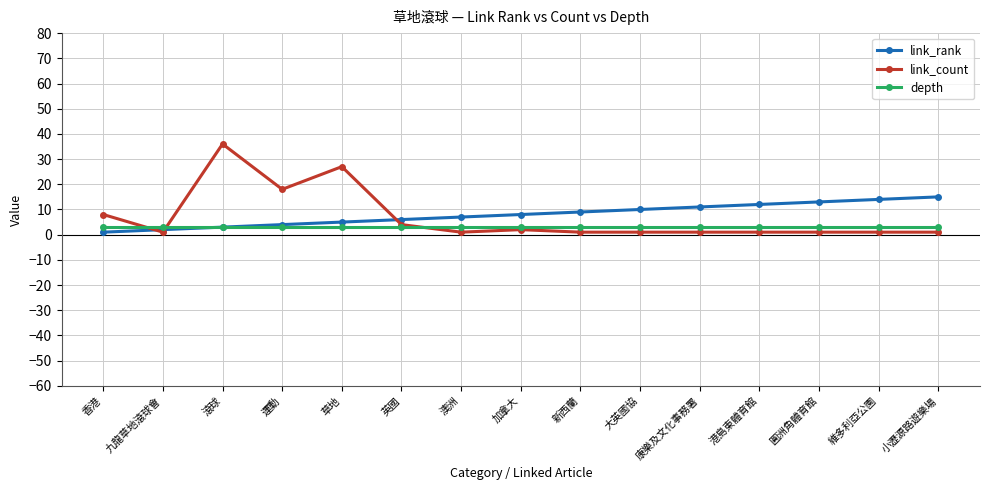

Which series has the largest range (max minus min)?

link_count